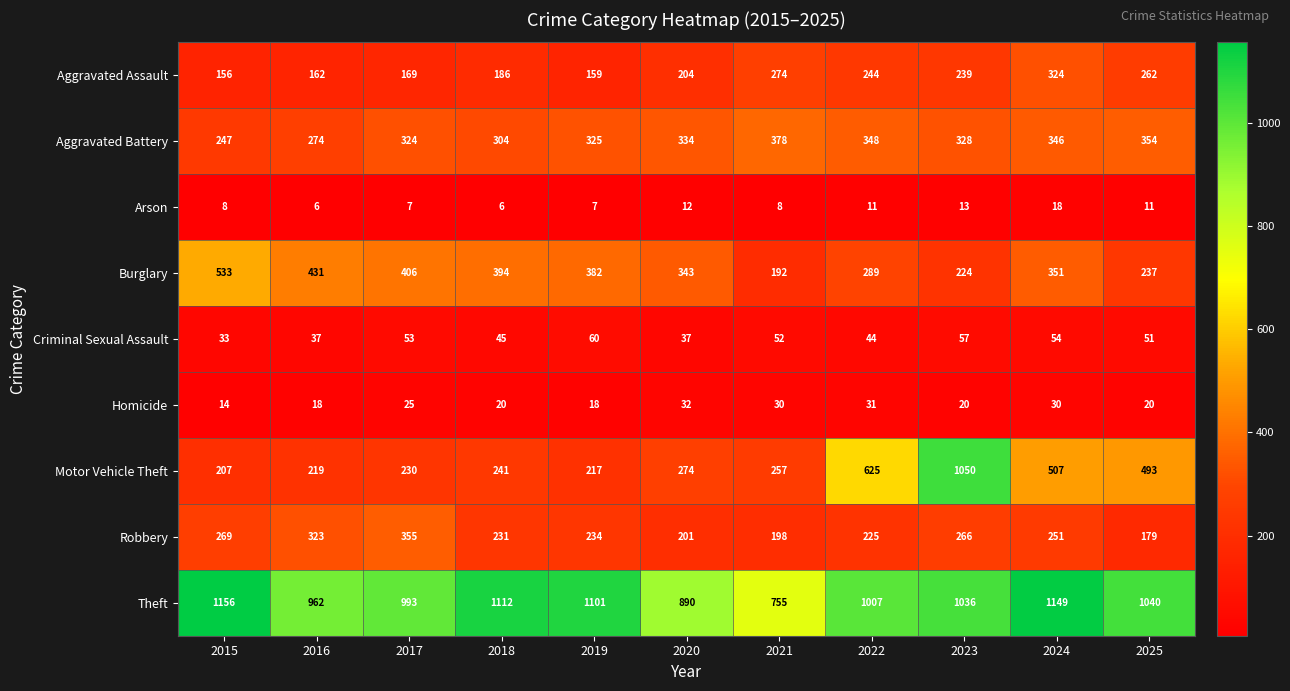

What is the greatest value displayed?

1156